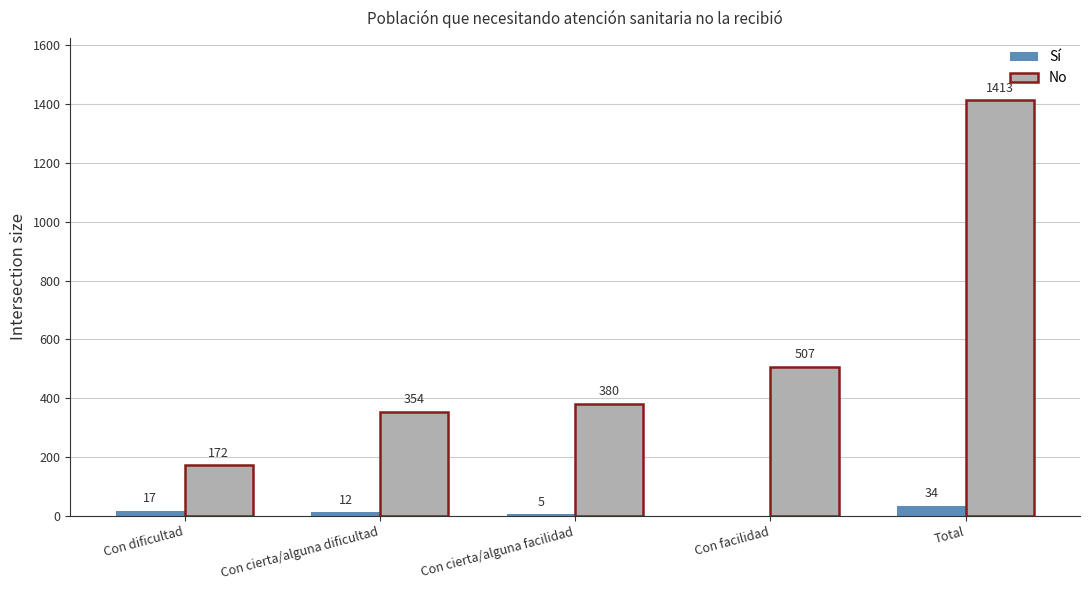

Where is Sí nearest to the value 17?

Con dificultad